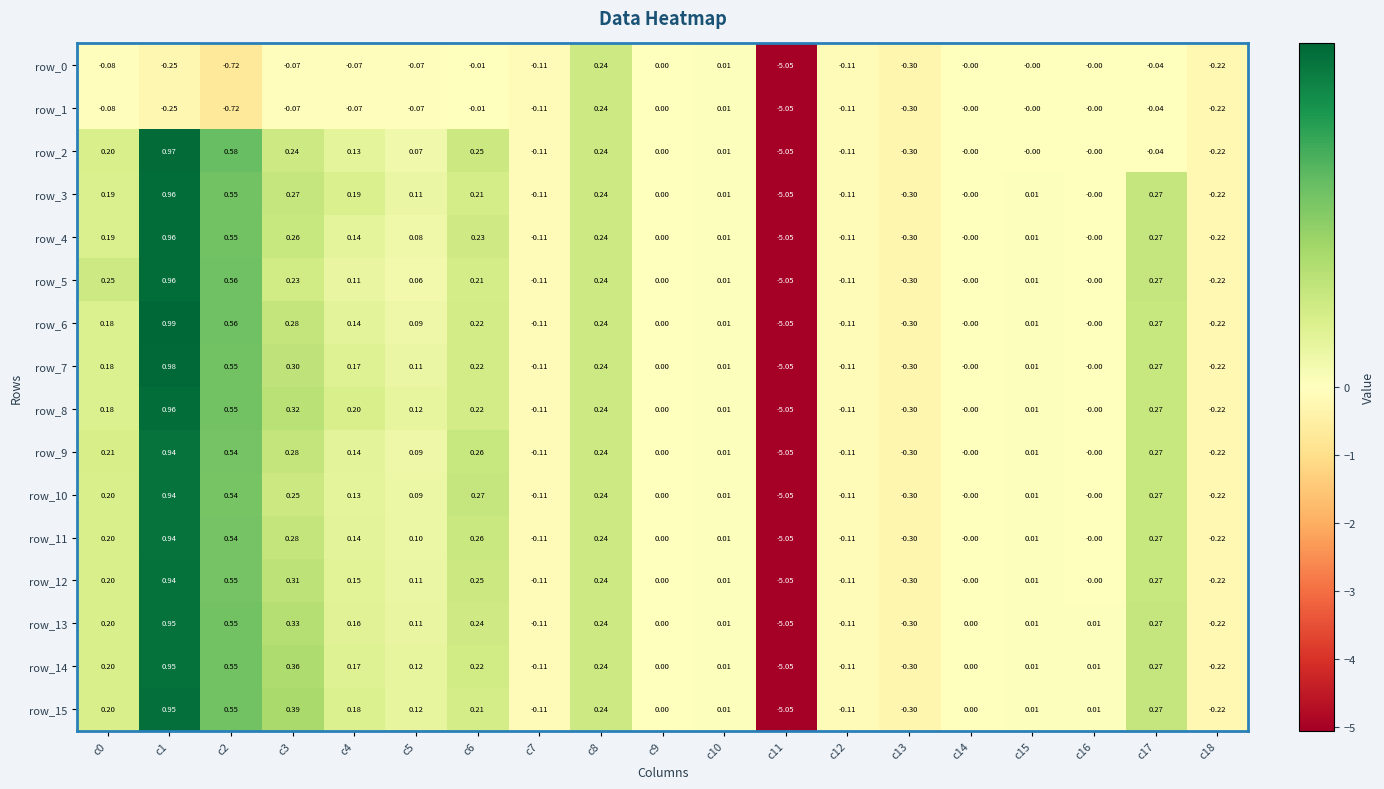

What is the difference between the highest and lowest values at c1?

1.2